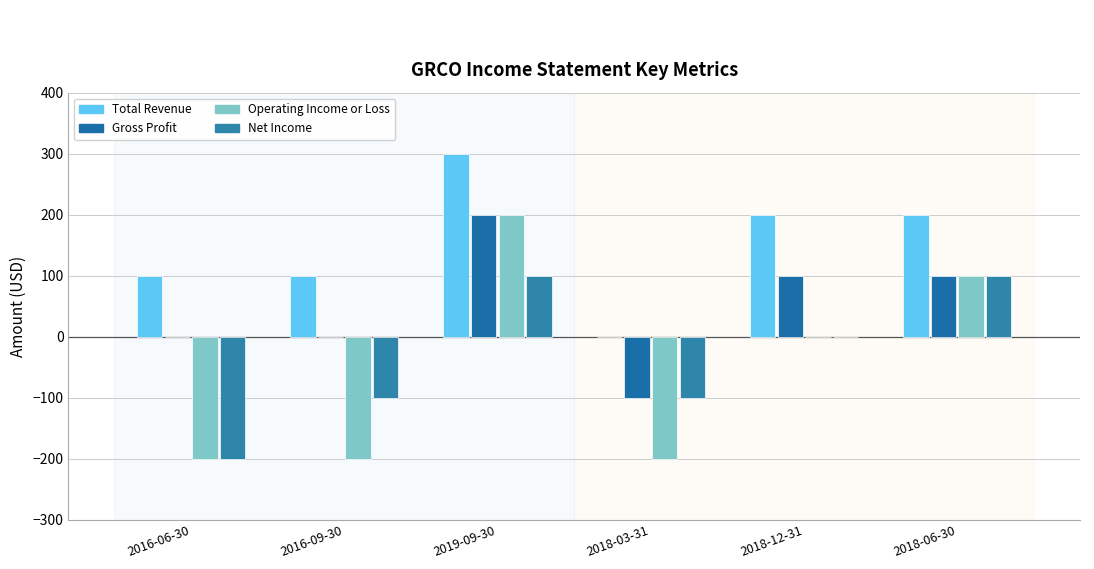

What are all the series names shown in the legend?

Total Revenue, Gross Profit, Operating Income or Loss, Net Income